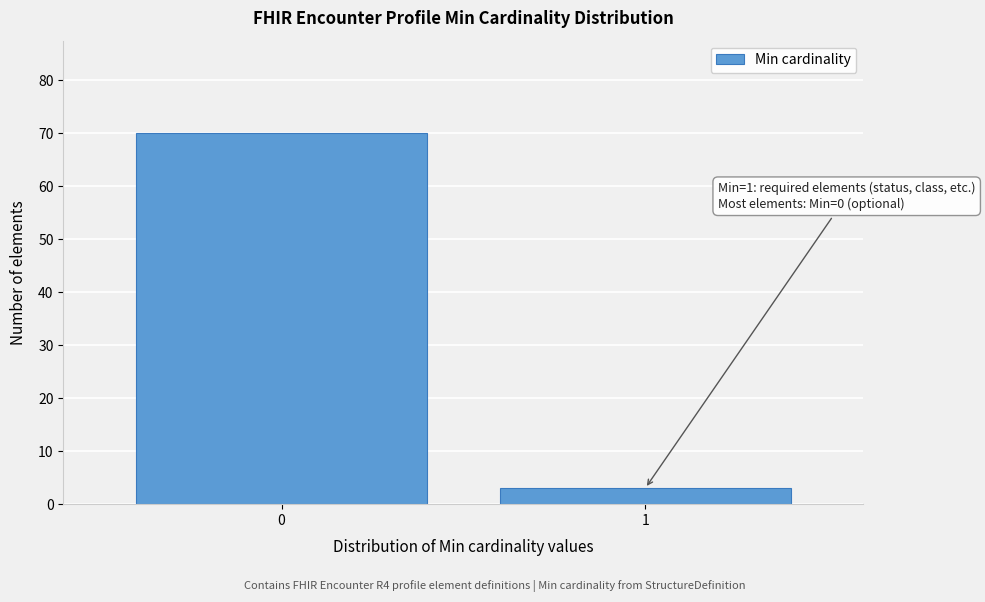

Reading left to right, list all the values displayed in this chart.

70	3